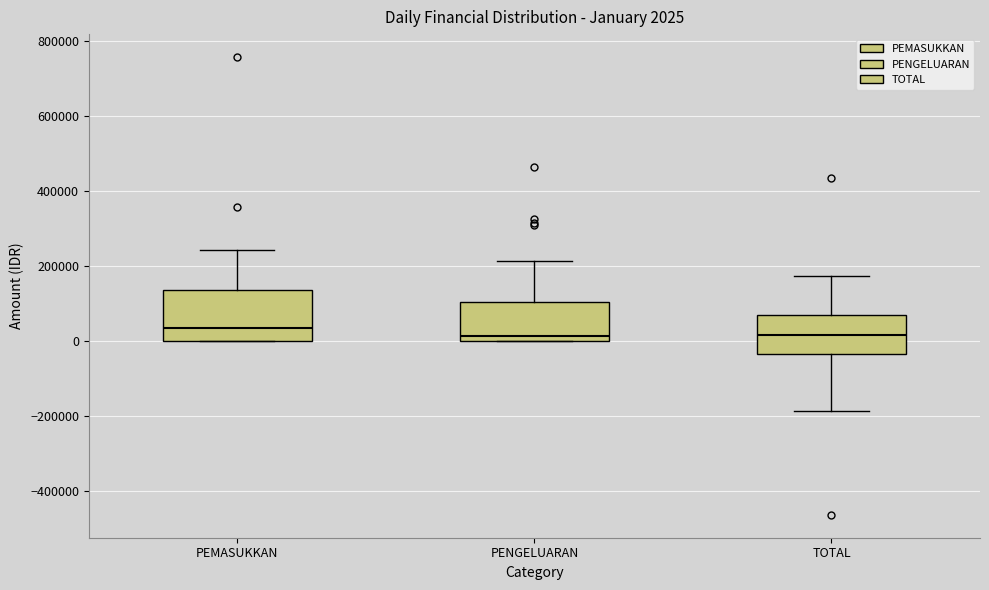

Comparing the boxes themselves (not the whiskers), which one is the tallest?

PEMASUKKAN